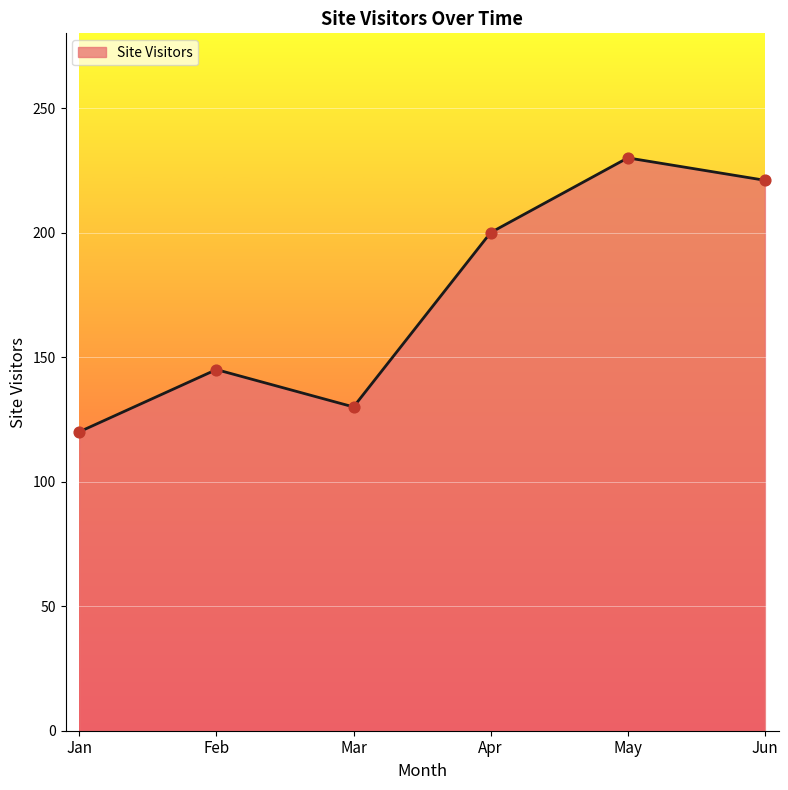

Approximately how many times larger is the value at Feb compared to Jun?

0.7